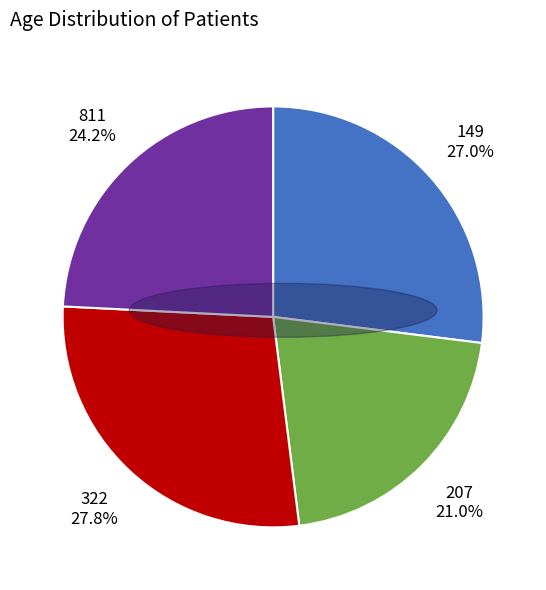

Is there a majority slice in this chart?

No